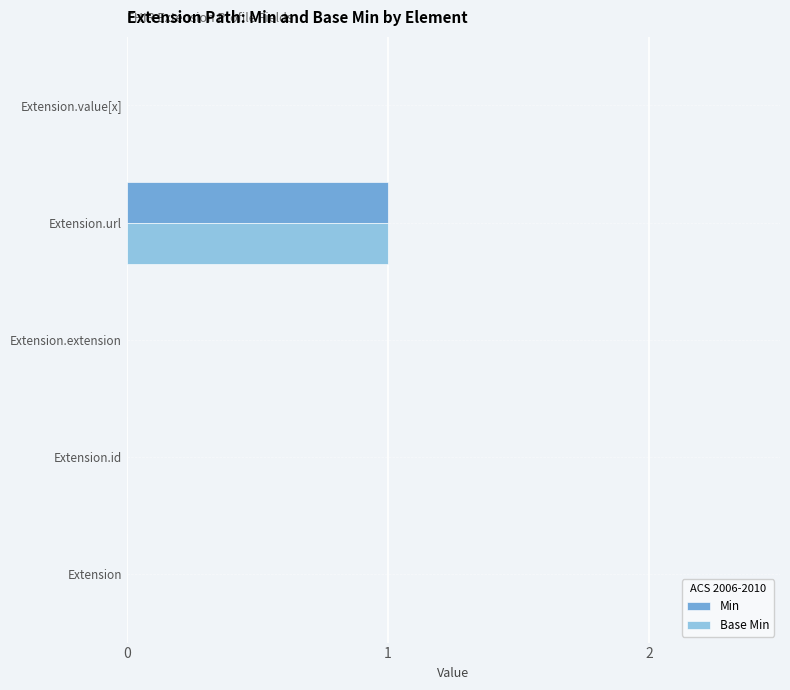

At which category is the sum across all series the highest?

Extension.url